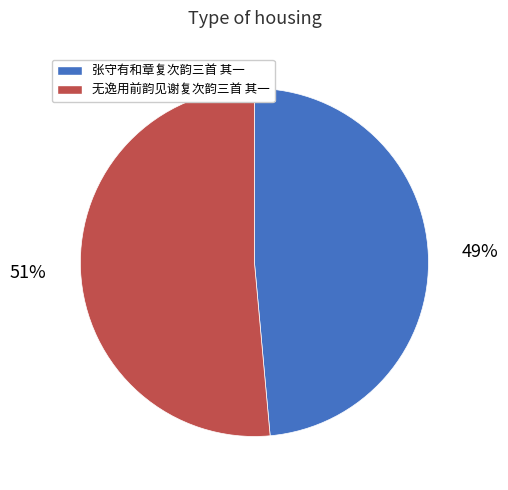

Do 张守有和章复次韵三首 其一 and 无逸用前韵见谢复次韵三首 其一 together represent more than half of the pie?

Yes